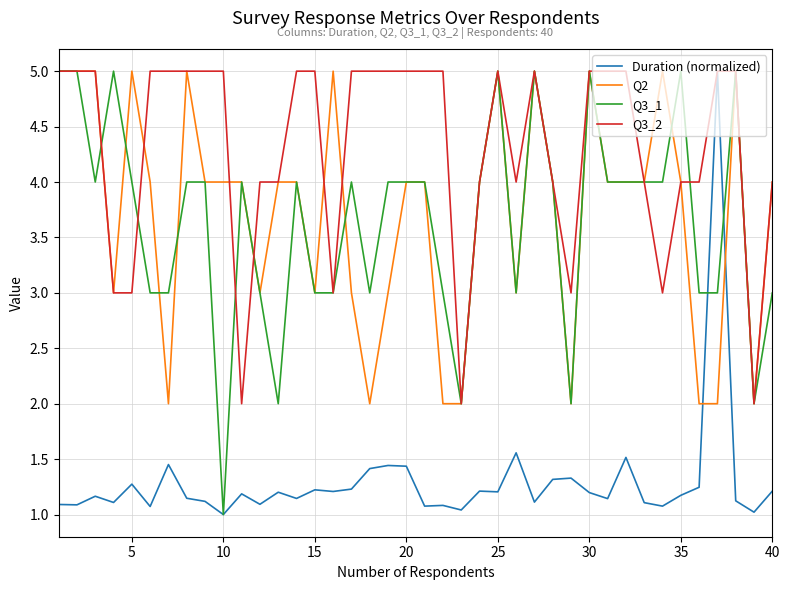

What is the highest value of the Q3_2 series?

5.0